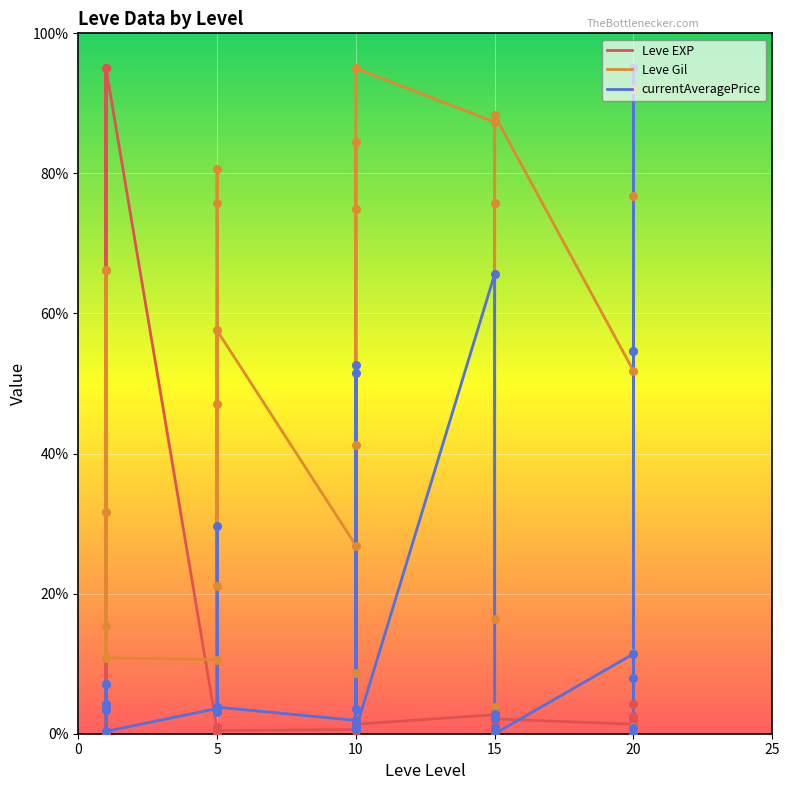

Is the value of currentAveragePrice at 5 greater than the value of Leve EXP at 15?

Yes